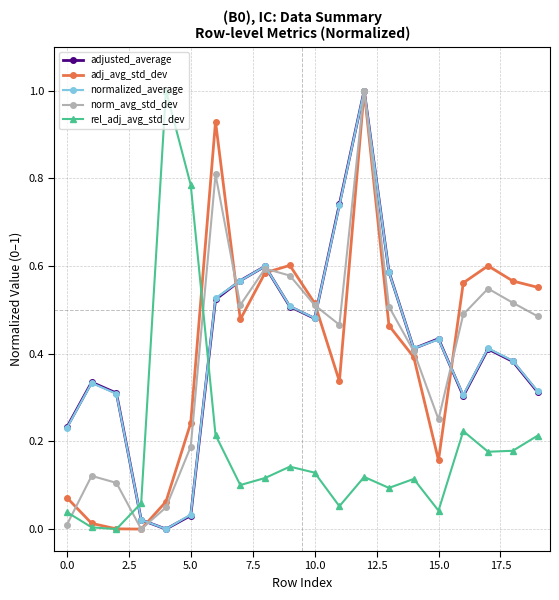

True or false: adj_avg_std_dev has more than 0 interior local peaks.

True